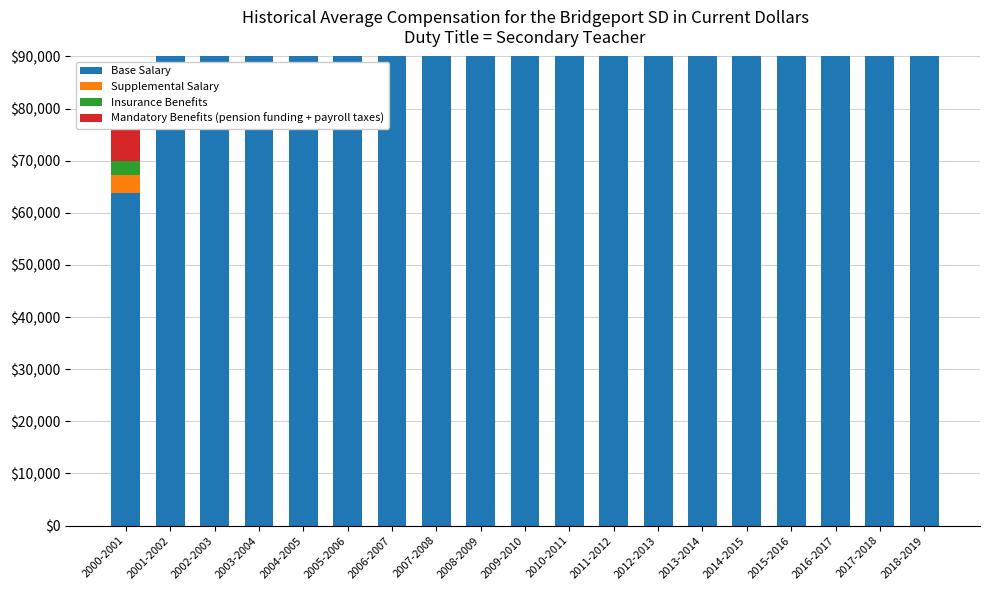

Reading right to left, extract all data points from this chart.

Base Salary: 103000.0	103000.0	101153.8	98846.2	102076.9	102538.5	103000.0	104384.6	103000.0	102307.7	101615.4	98846.2	95153.8	94230.8	92384.6	93307.7	94692.3	94230.8	63769.2
Supplemental Salary: 9267.9	8517.9	7607.1	9964.3	10500.0	9508.9	8517.9	8625.0	7982.1	7366.1	7500.0	8946.4	8946.4	10339.3	9910.7	10071.4	10500.0	8839.3	3428.6
Insurance Benefits: 6357.1	6014.3	5757.1	6528.6	6742.9	6292.9	5842.9	5757.1	5585.7	5692.9	5800.0	6014.3	6185.7	6528.6	6271.4	6142.9	6014.3	6528.6	2842.9
Mandatory Benefits (pension funding + payroll taxes): 11000.0	11000.0	11000.0	11000.0	11000.0	11000.0	11000.0	11000.0	11000.0	11000.0	11000.0	11000.0	11000.0	11000.0	11000.0	11000.0	11000.0	11000.0	11000.0